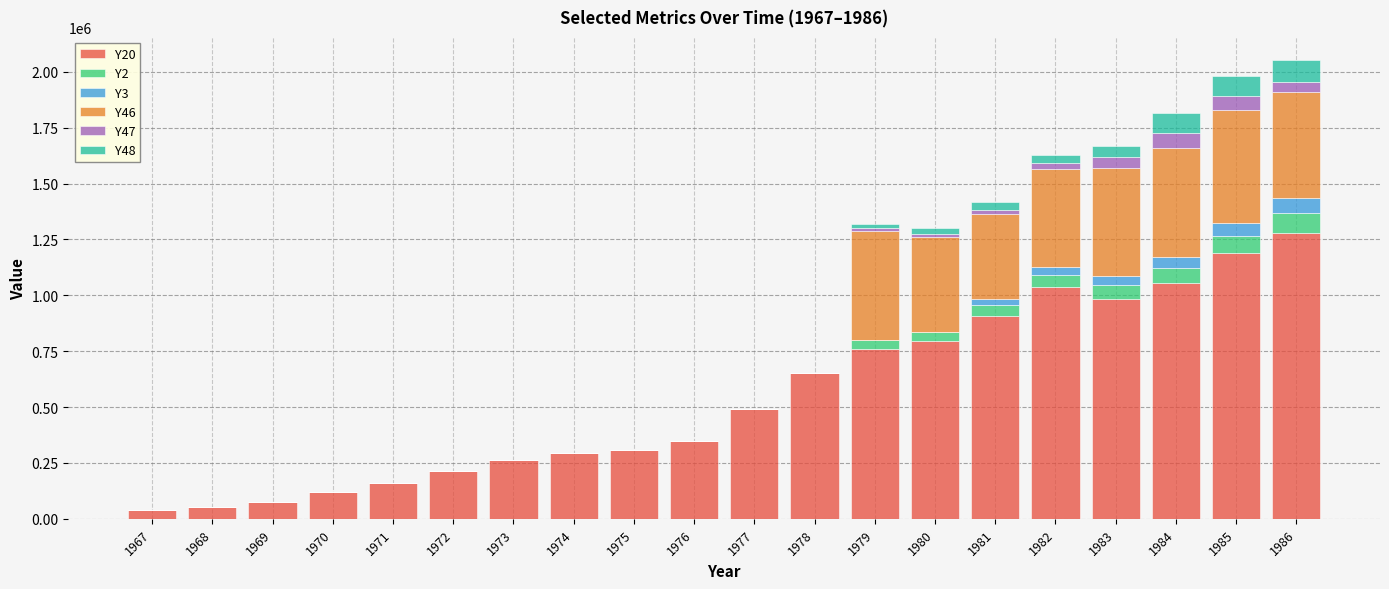

What is the sum of all Y20 values?

11025232